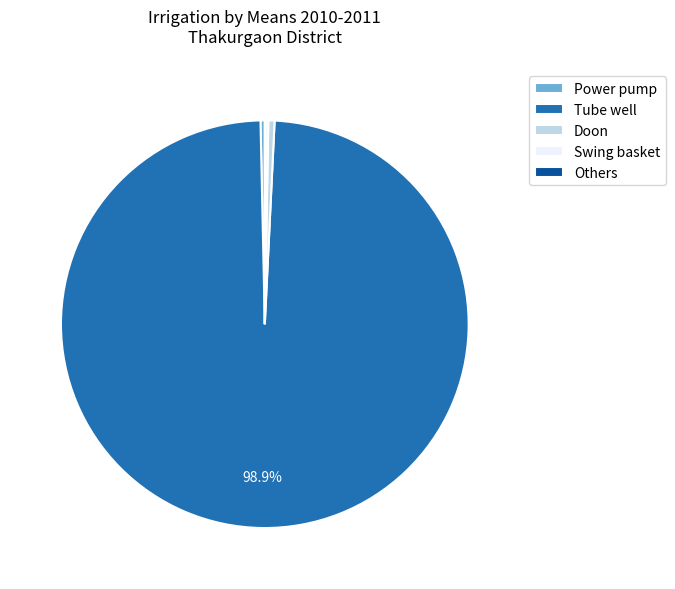

To the nearest percent, what is the average slice percentage?

20%